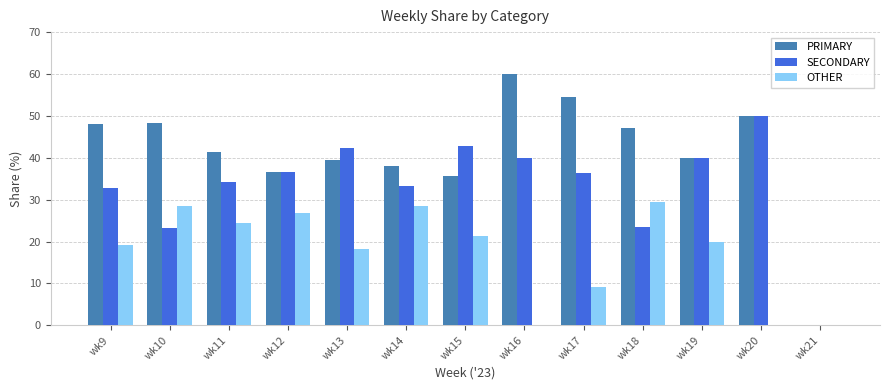

What is the sum of the OTHER values at wk19 and wk10?

48.6